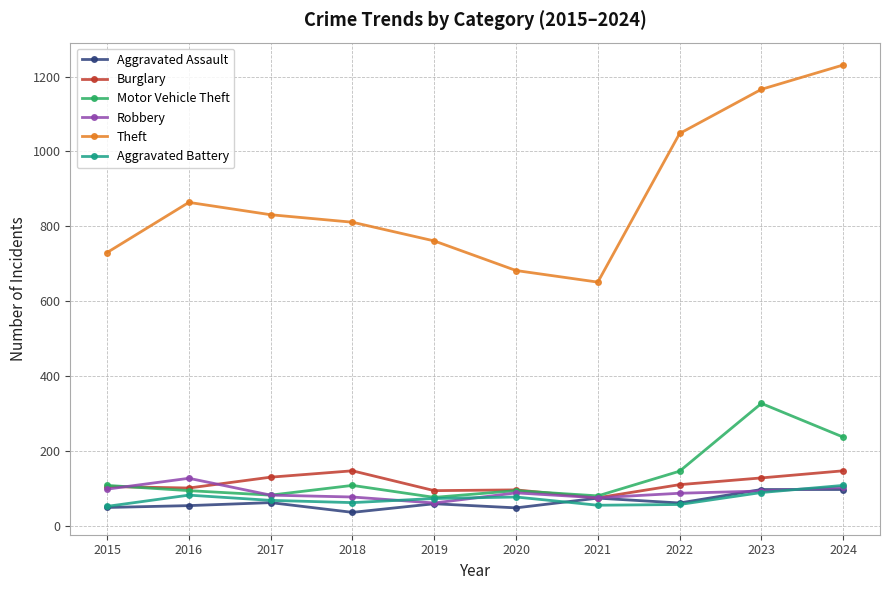

What is the difference between the second highest and minimum values in the Aggravated Assault series?

61